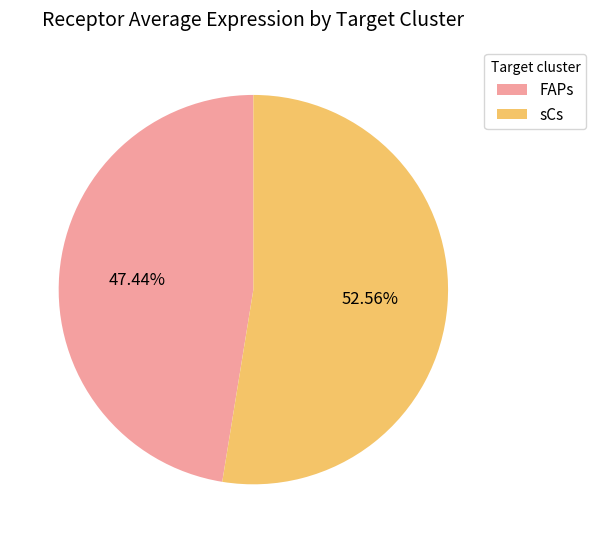

To the nearest percent, what is the combined percentage of sCs and FAPs?

100%